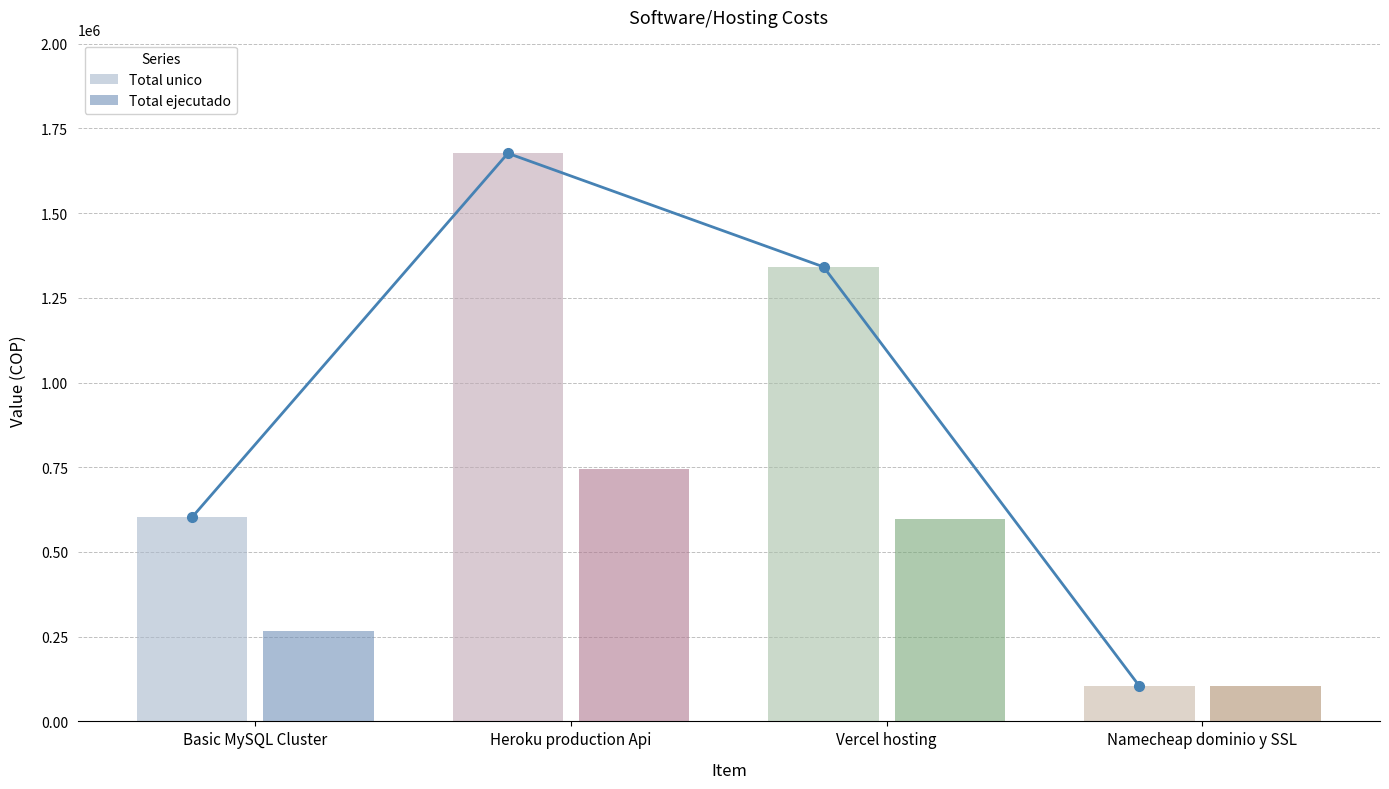

What is the value of the 4th bar from the left?

104621.0